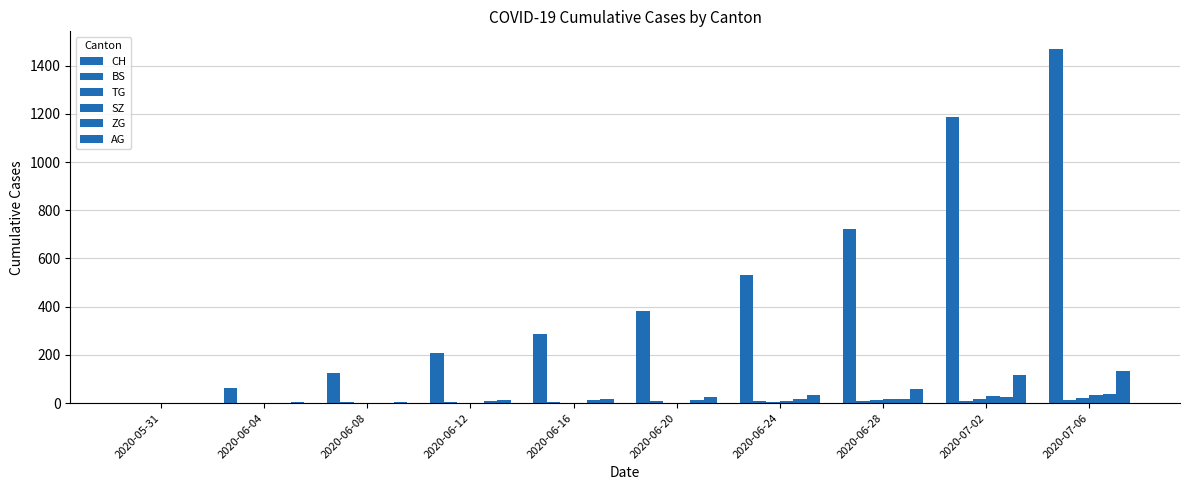

At which label does ZG first exceed 13?

2020-06-24